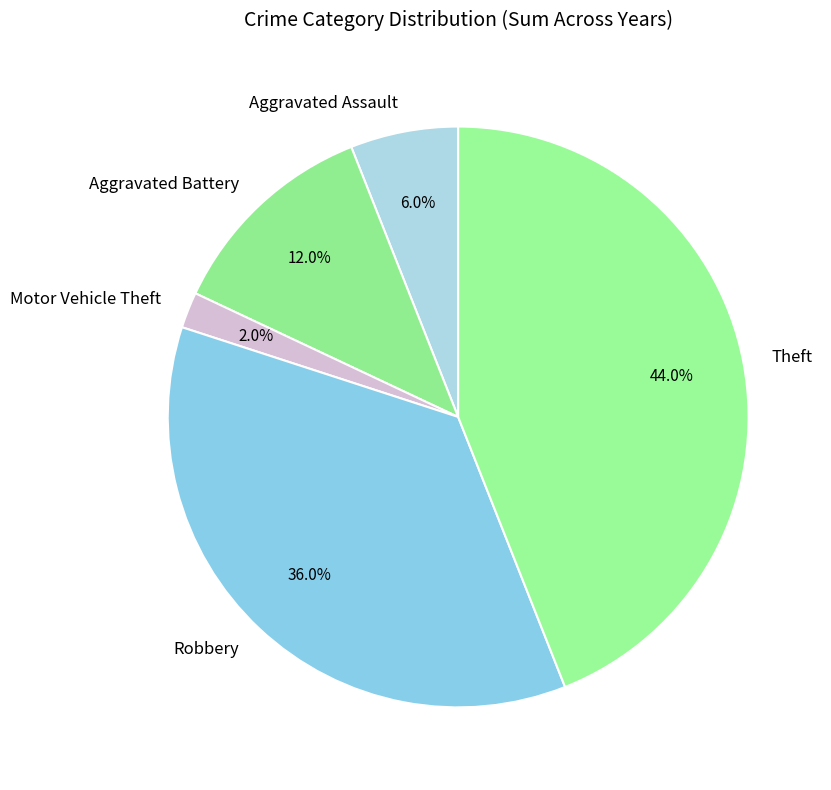

To the nearest percent, what is the average slice percentage?

20%